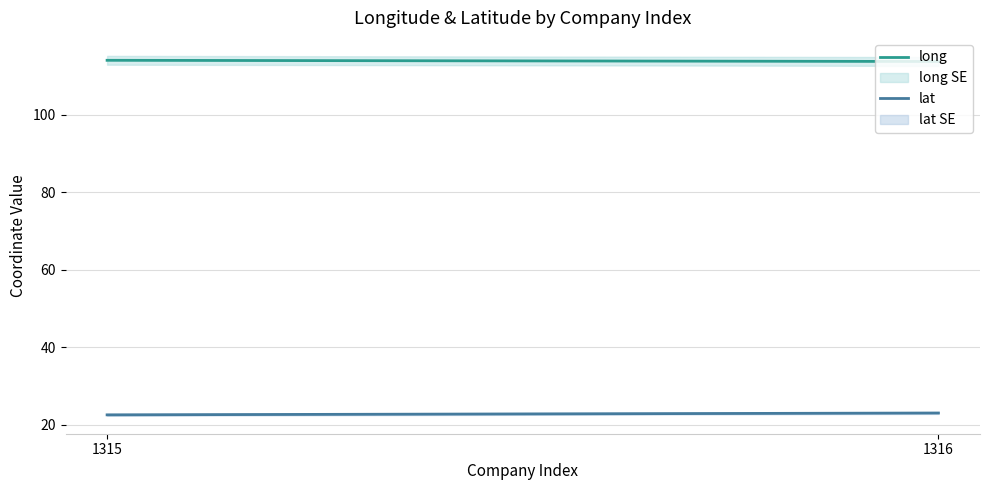

What is the difference between the maximum and minimum values in the long series?

0.3